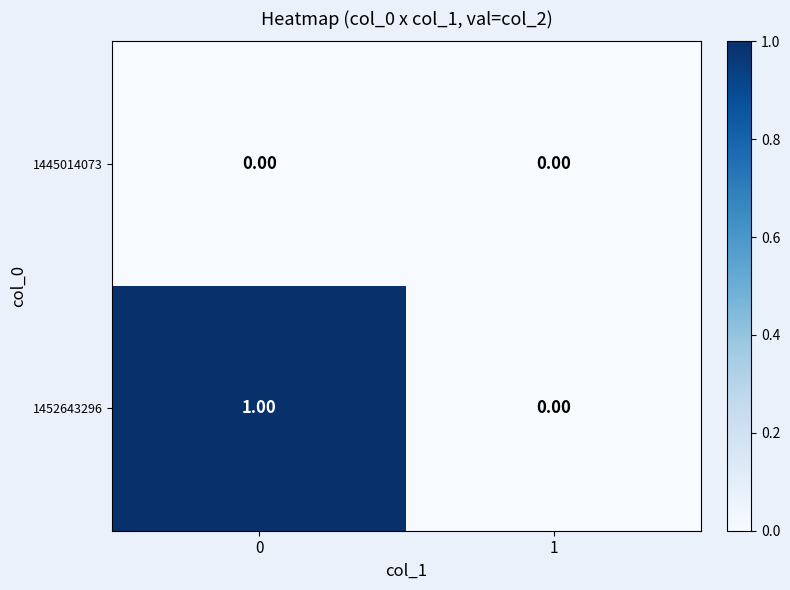

List the series in order of their peak value, lowest first.

1445014073, 1452643296